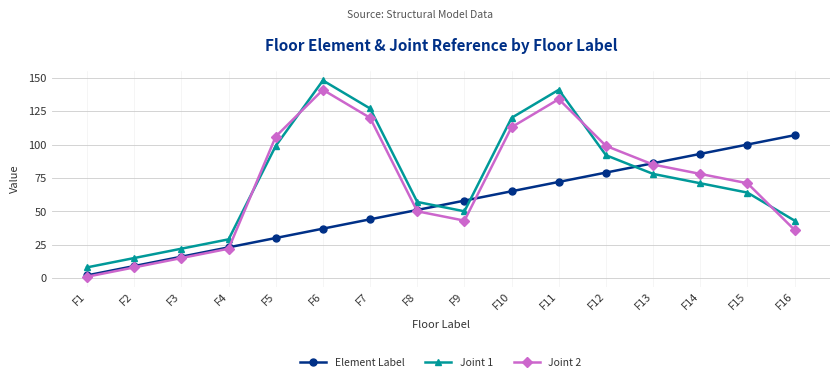

How many lines are shown in the chart?

3